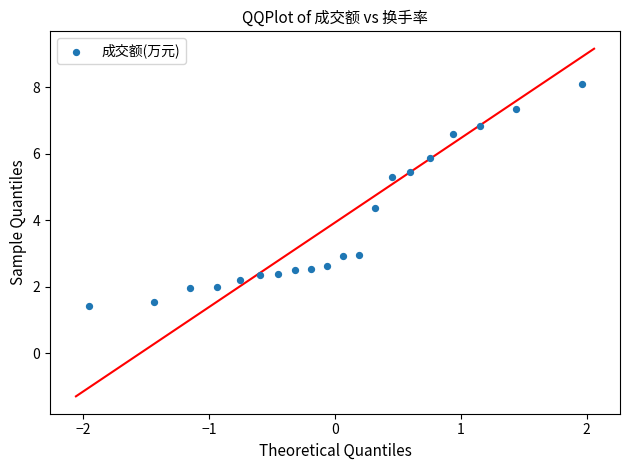

What Y value in the scatter plot is closest to 4?

4.4